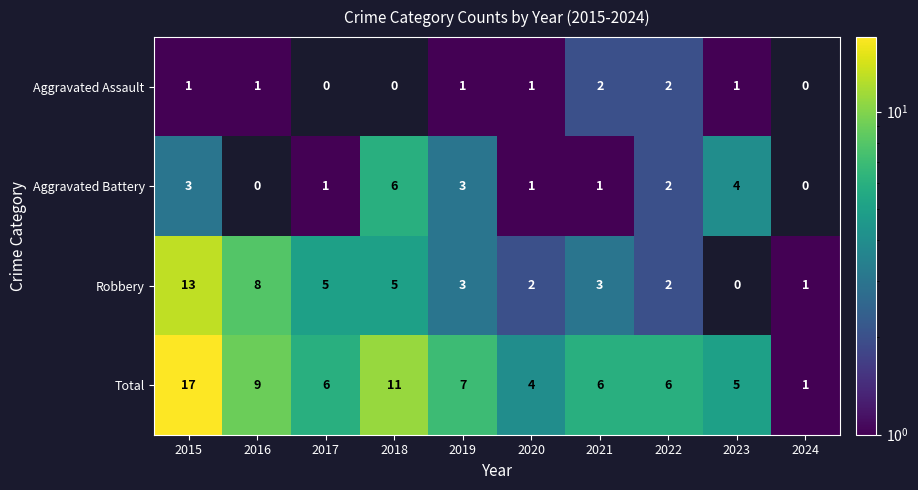

Where is Total nearest to the value 9?

2016